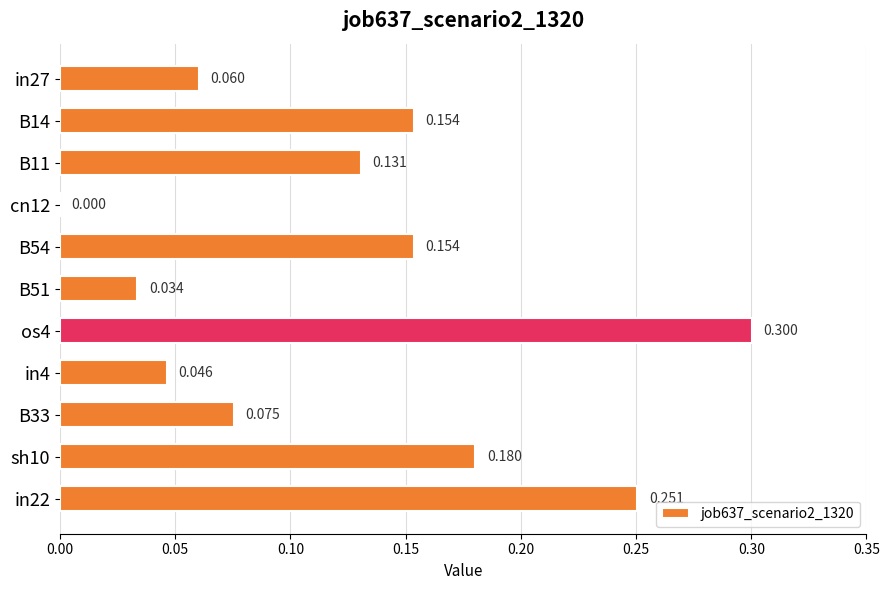

How many positive values are there?

10